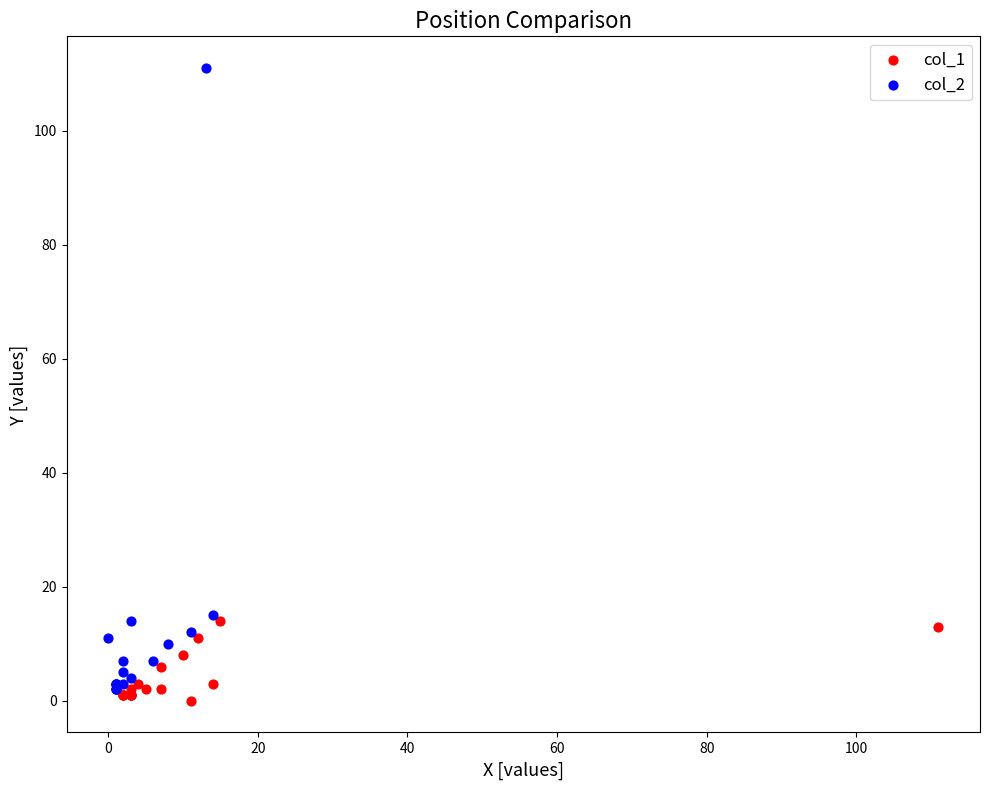

Which series has the largest Y range (max minus min)?

col_2